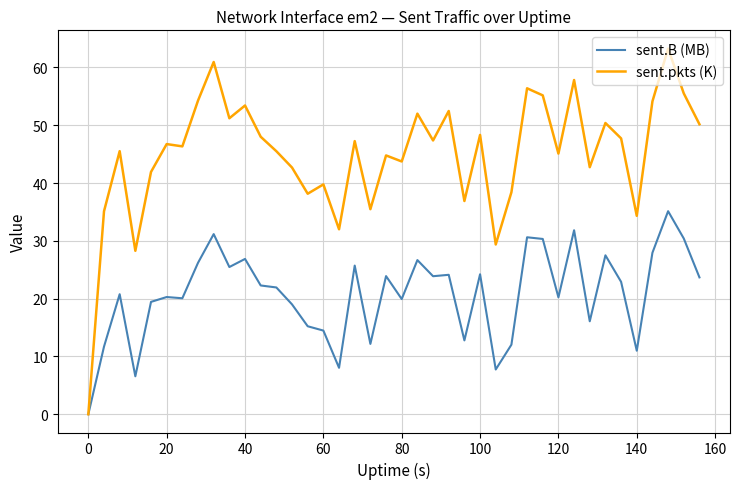

Which series has the largest total across all categories?

sent.pkts (K)